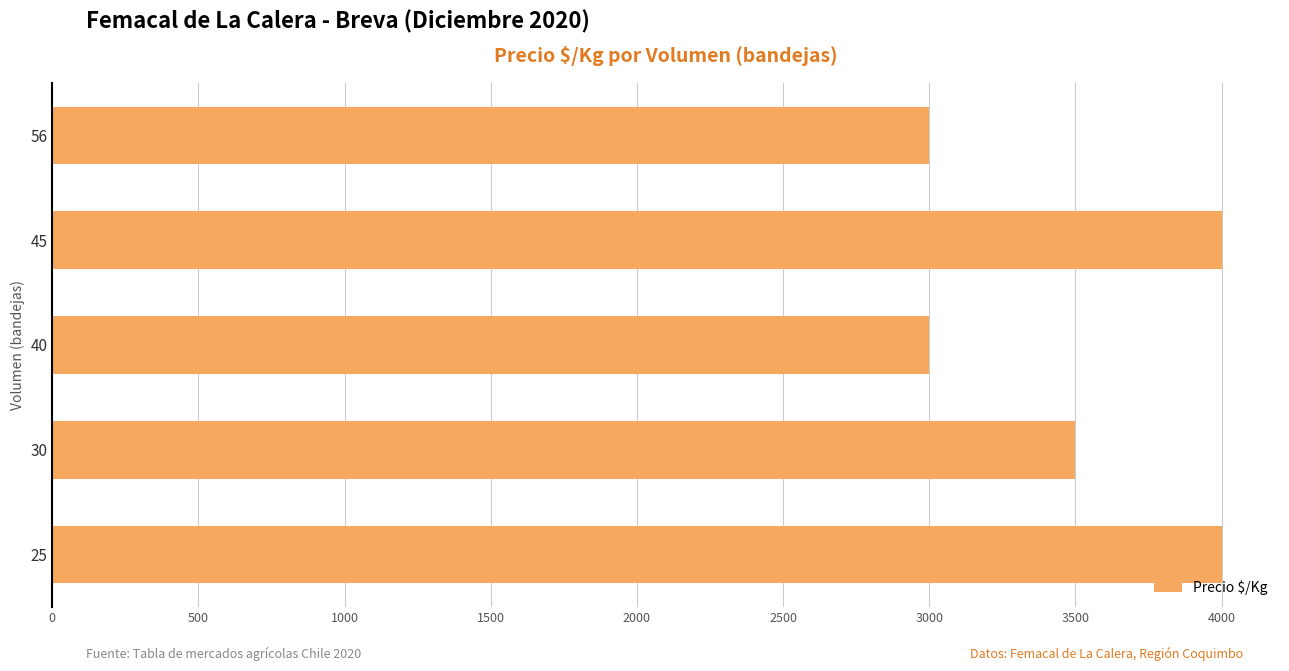

What is the difference between the second highest and second lowest values?

1000